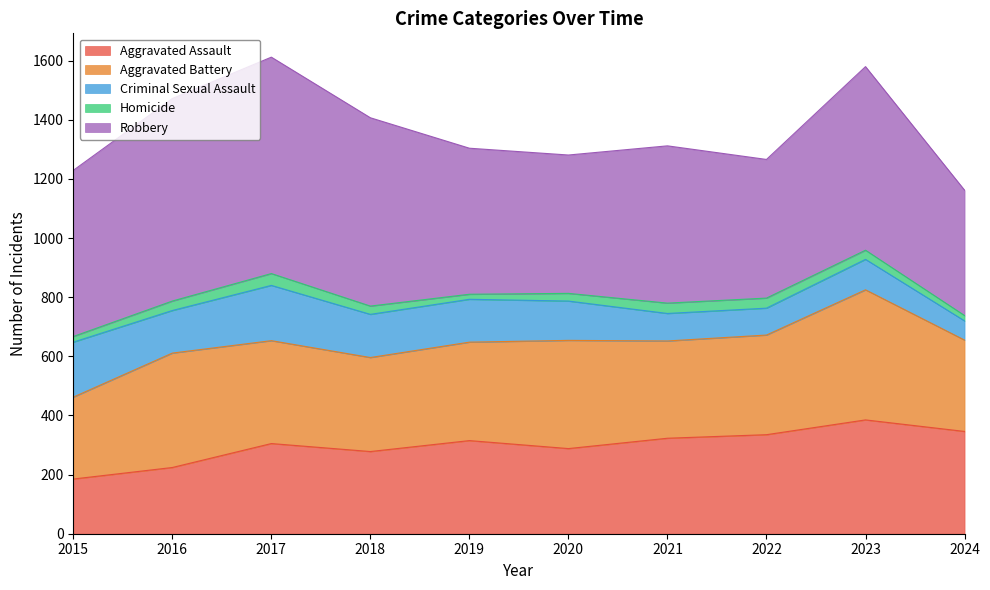

What is the sum of all Criminal Sexual Assault values?

1293